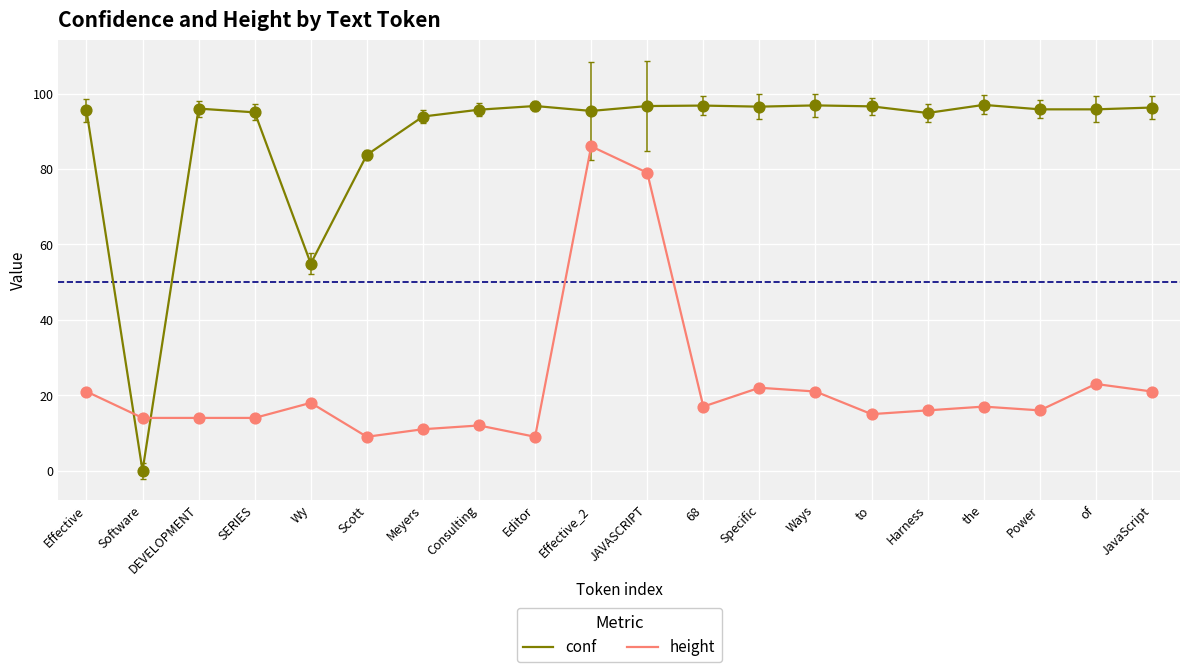

Which series has the largest total across all categories?

conf